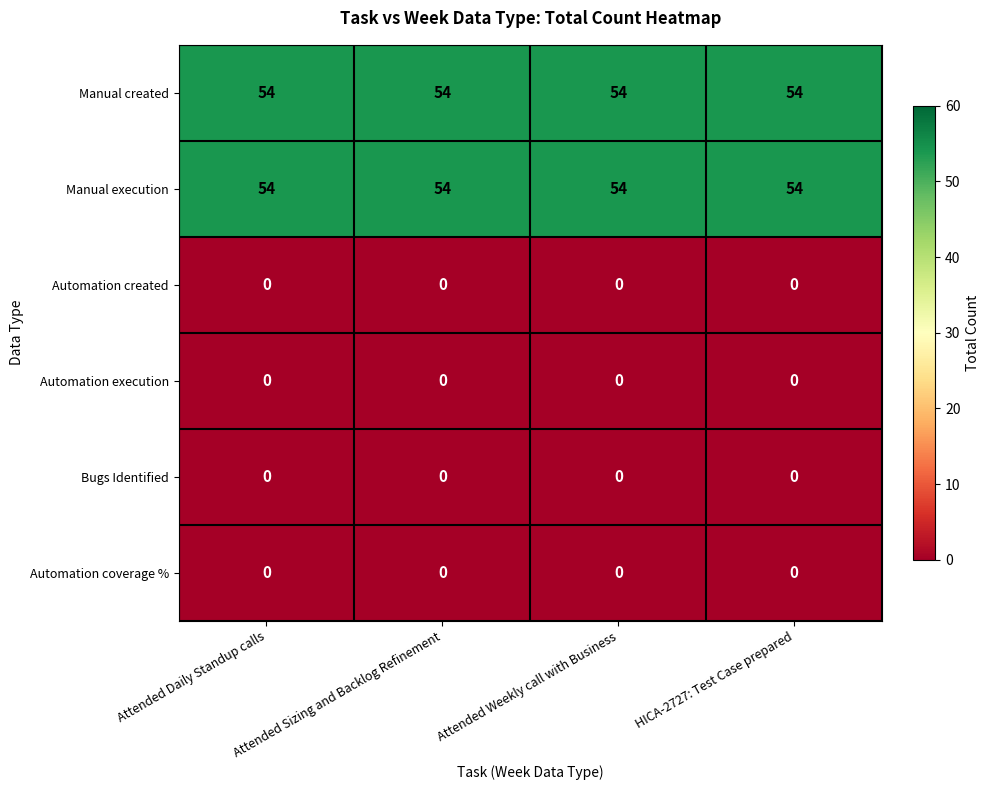

Is the value of Manual created at Attended Weekly call with Business greater than the value of Automation coverage % at Attended Weekly call with Business?

Yes